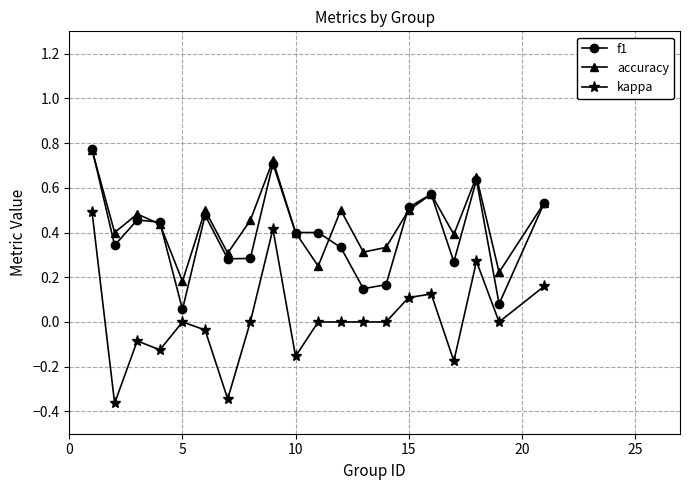

Which series has the widest spread of values?

kappa